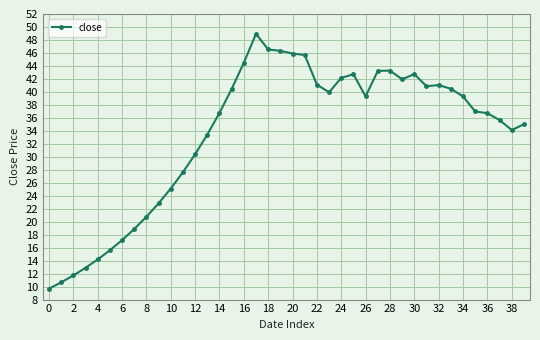

What is the maximum value shown in the chart?

48.9